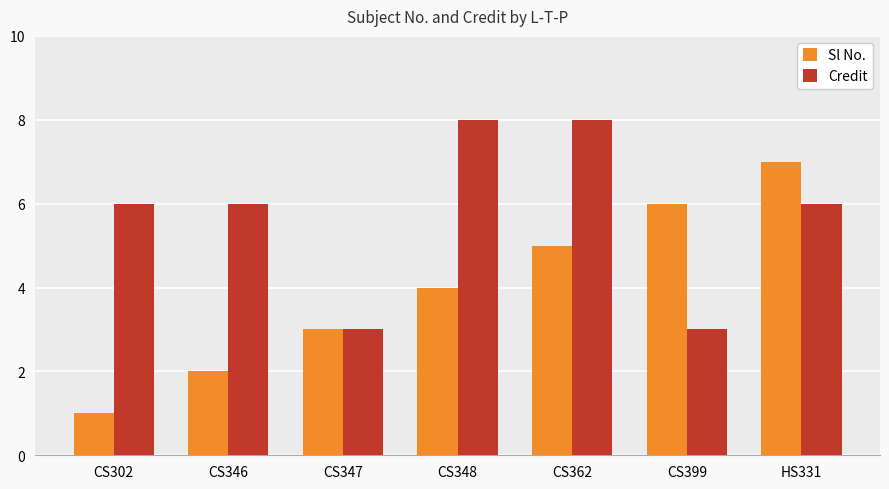

Reading left to right, transcribe all the data shown in this chart.

Sl No.: 1	2	3	4	5	6	7
Credit: 6	6	3	8	8	3	6